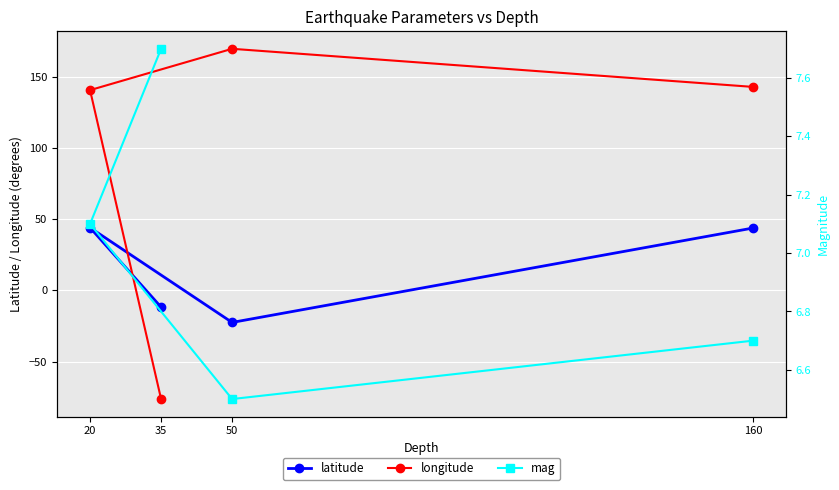

What position from the right is 35?

1